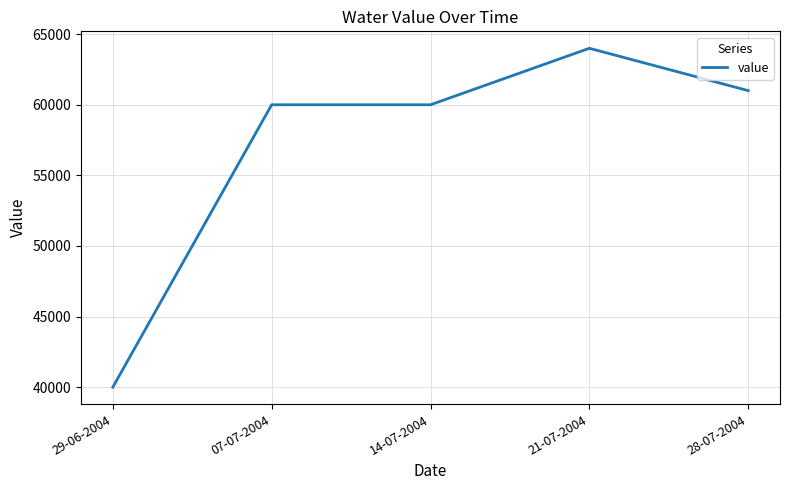

What is the difference between the maximum and second lowest values?

4000